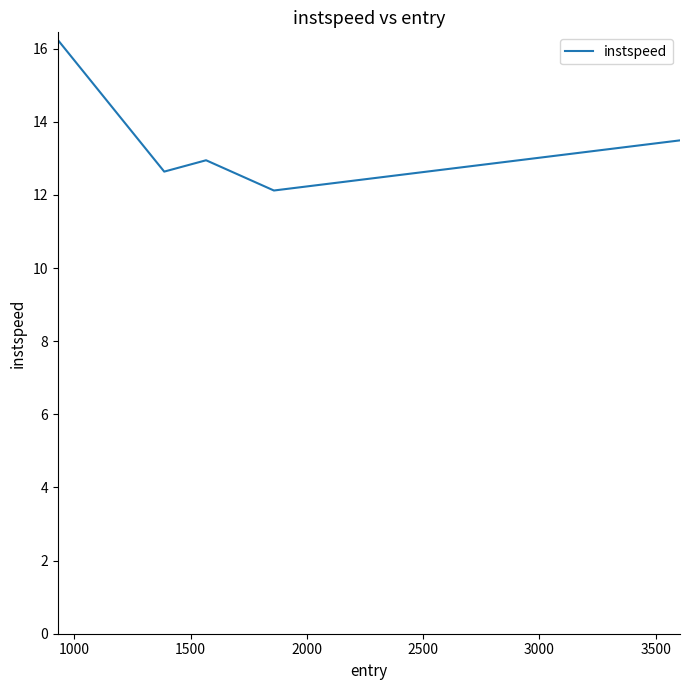

What is the greatest value displayed?

16.2